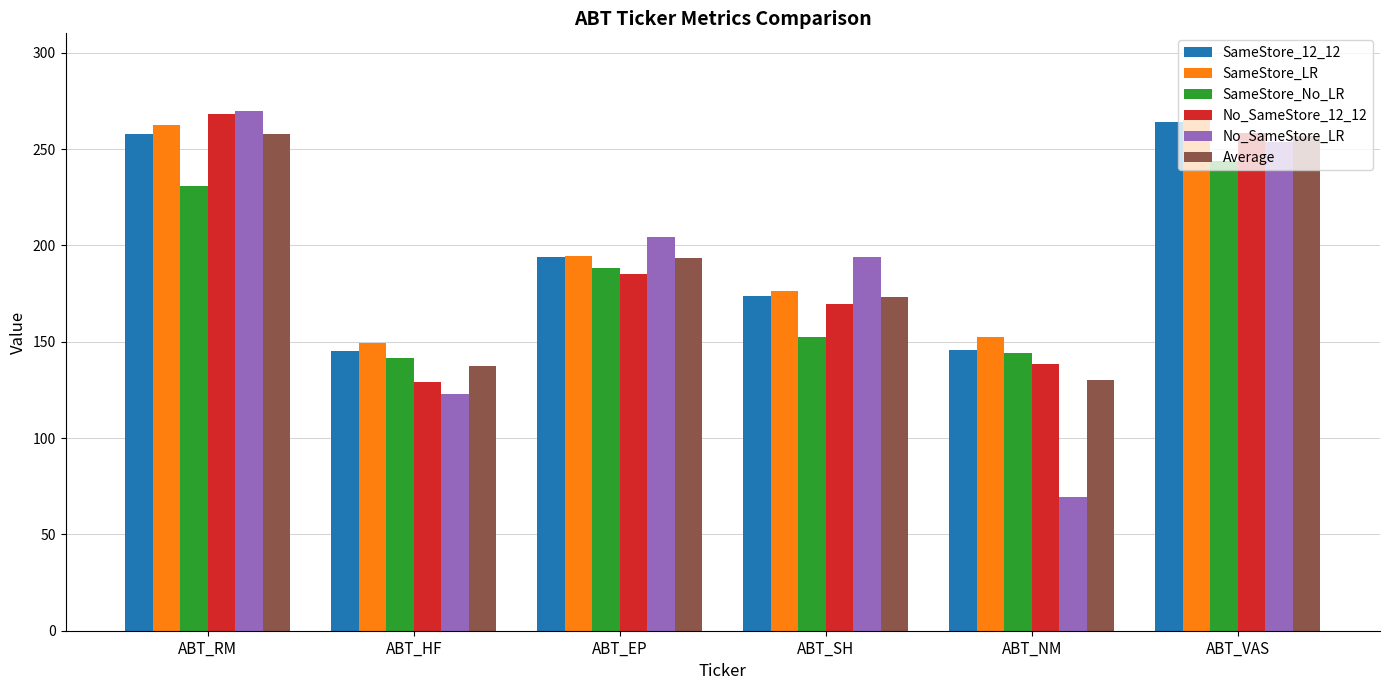

The Average series shows 257.1 at ABT_VAS. True or false?

True